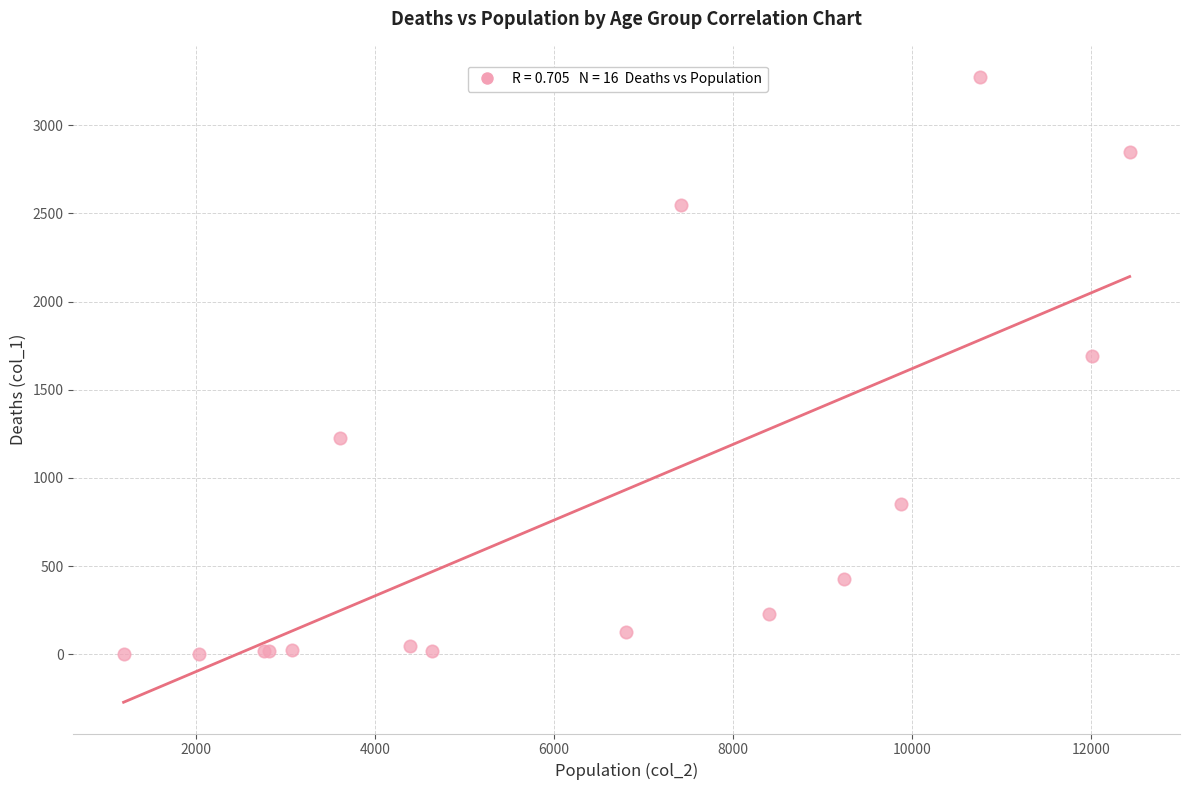

What Y value in the scatter plot is closest to 1638?

1690